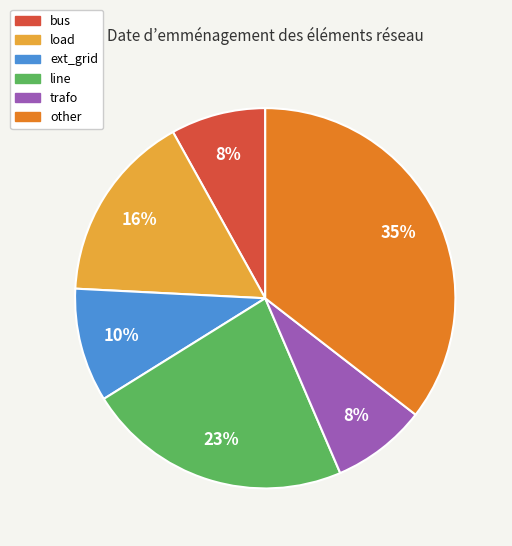

Is it true that line is 32% of the pie?

False